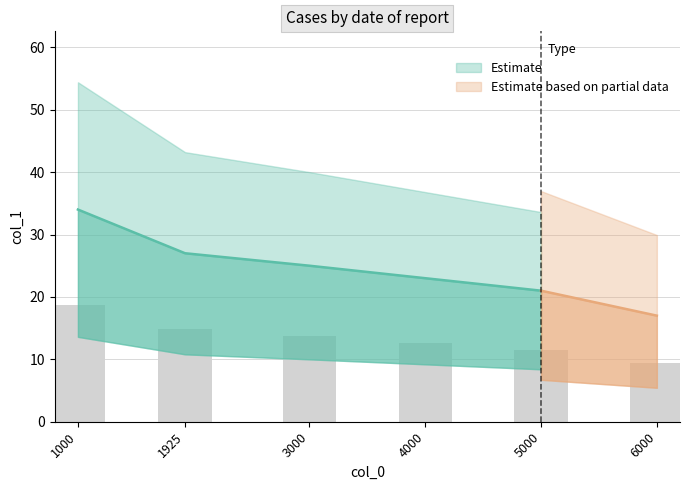

Reading right to left, what are all the values shown in this chart?

6000=9.4	5000=11.6	4000=12.7	3000=13.8	1925=14.9	1000=18.7